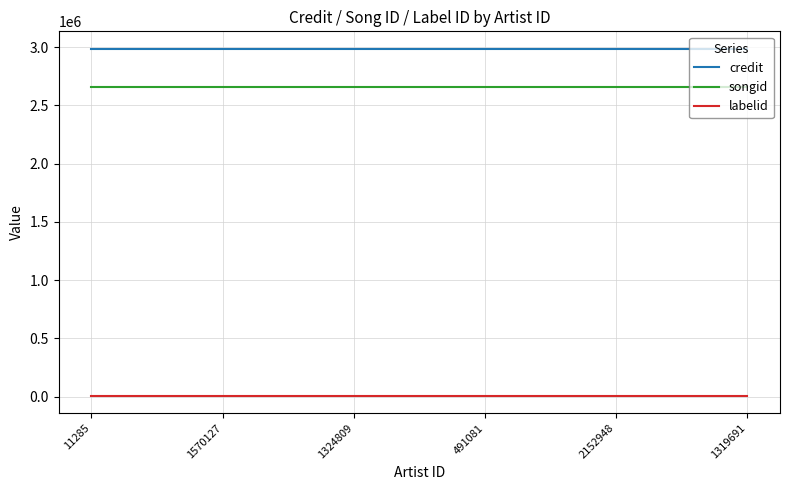

How many series are shown in this chart?

3